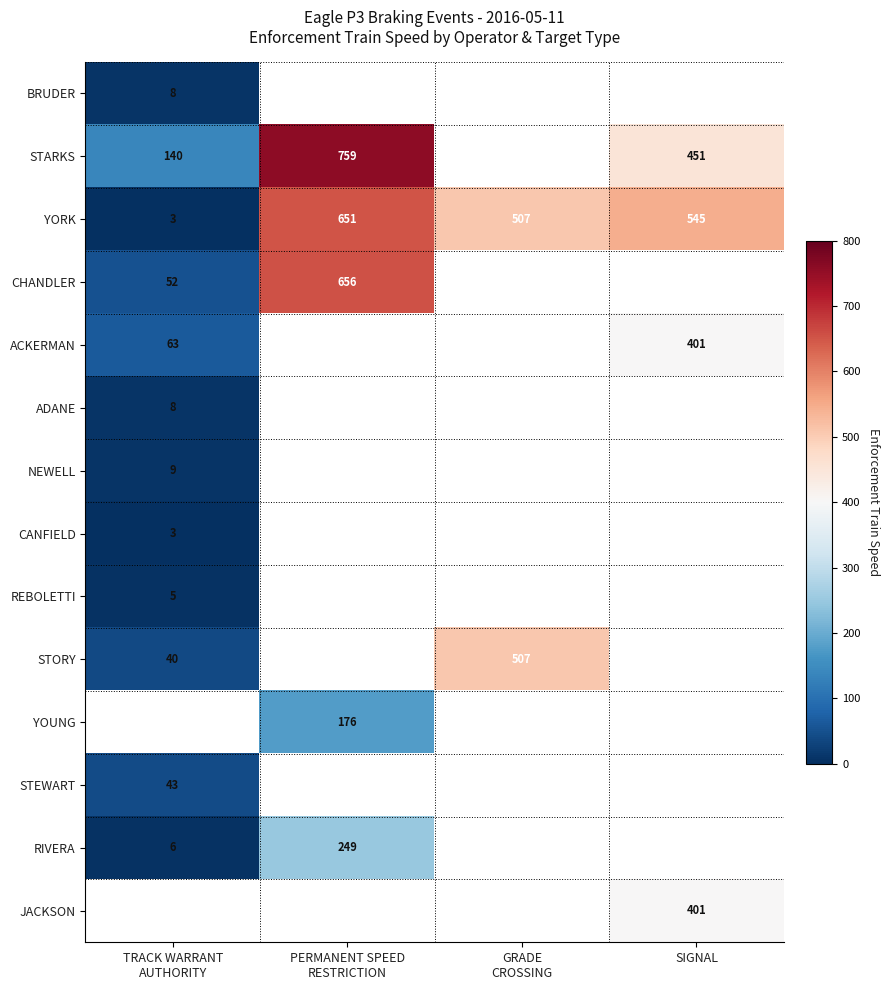

How many positive values does the CANFIELD series have?

1